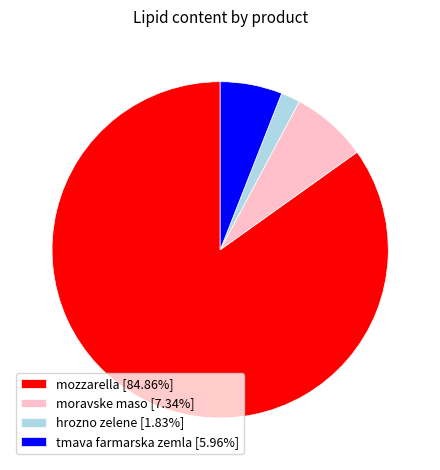

How many segments does this pie chart have?

4